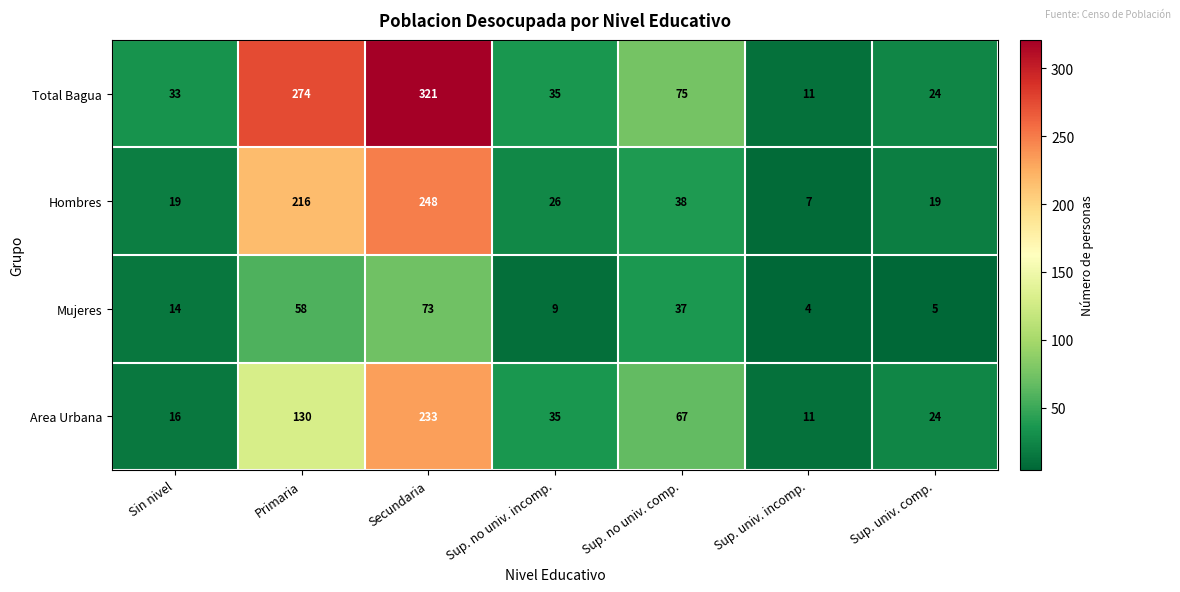

Rank the categories by Mujeres value from highest to lowest.

Secundaria, Primaria, Sup. no univ. comp., Sin nivel, Sup. no univ. incomp., Sup. univ. comp., Sup. univ. incomp.